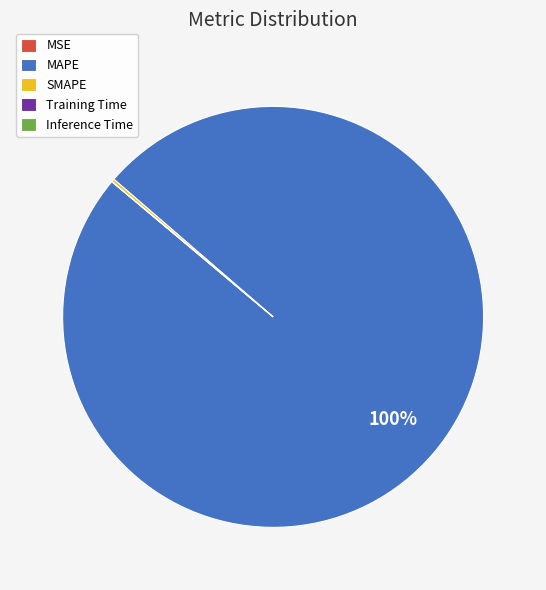

Does any single category account for the majority?

Yes